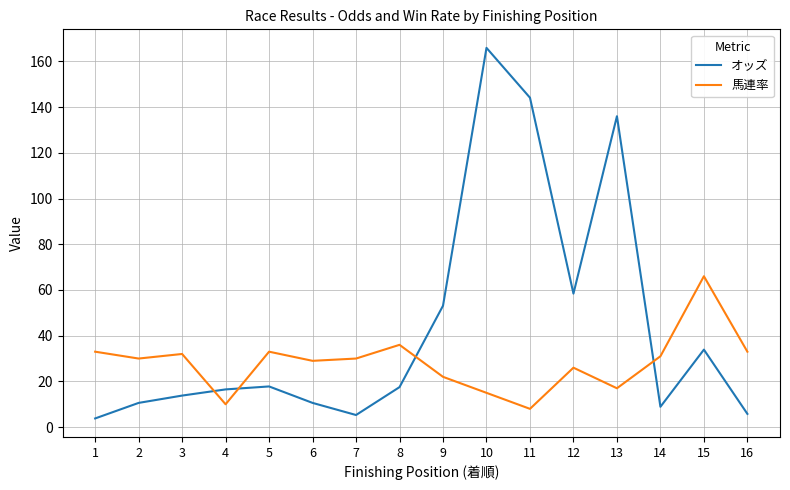

At which category does 馬連率 reach its first local peak?

3